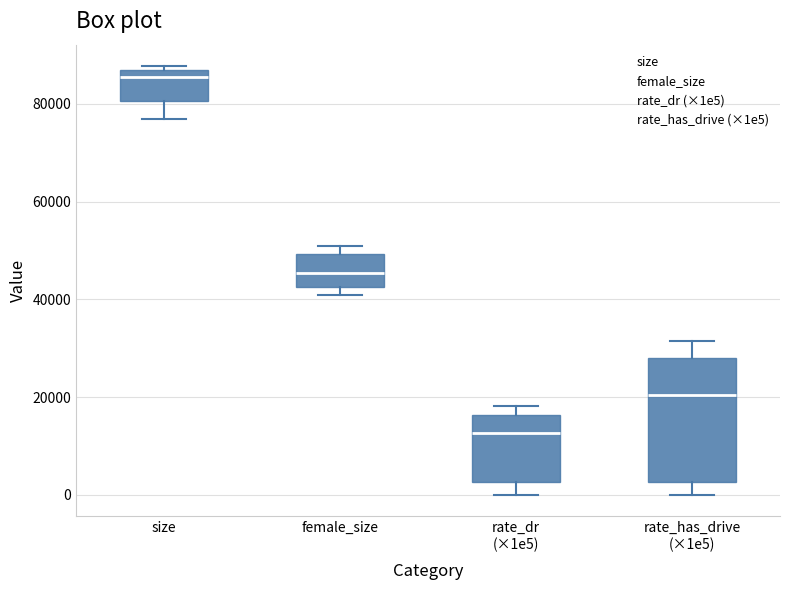

Which box has the highest median line?

size